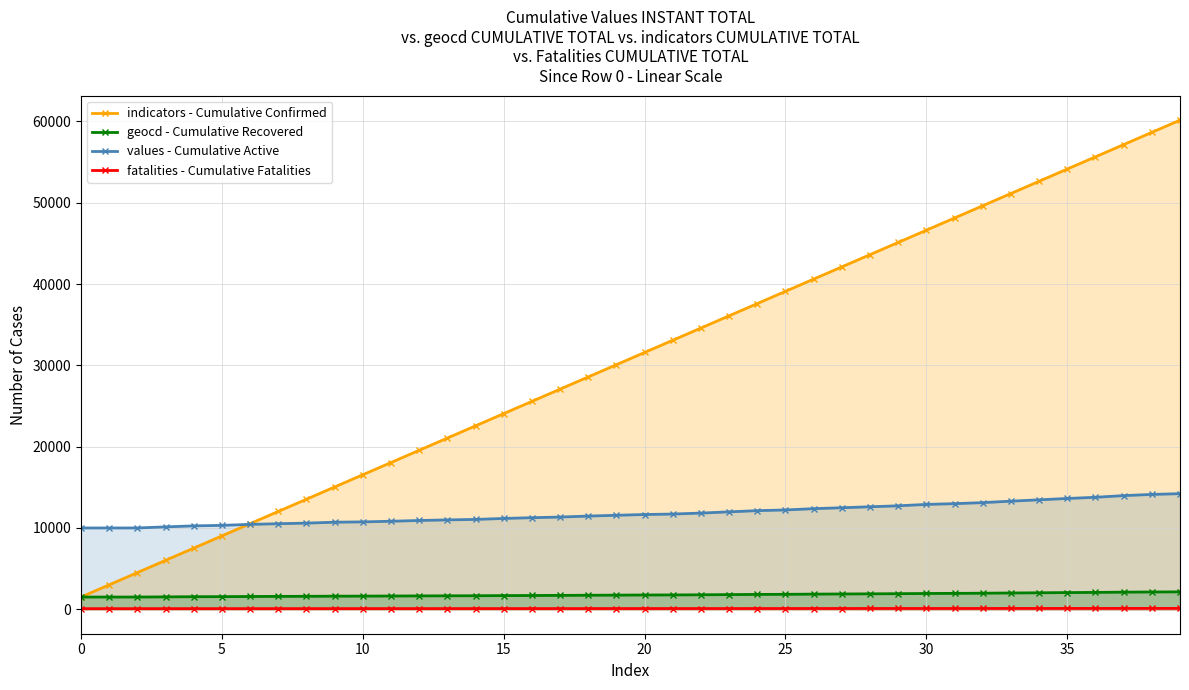

What is the average value of the fatalities - Cumulative Fatalities series?

88.7